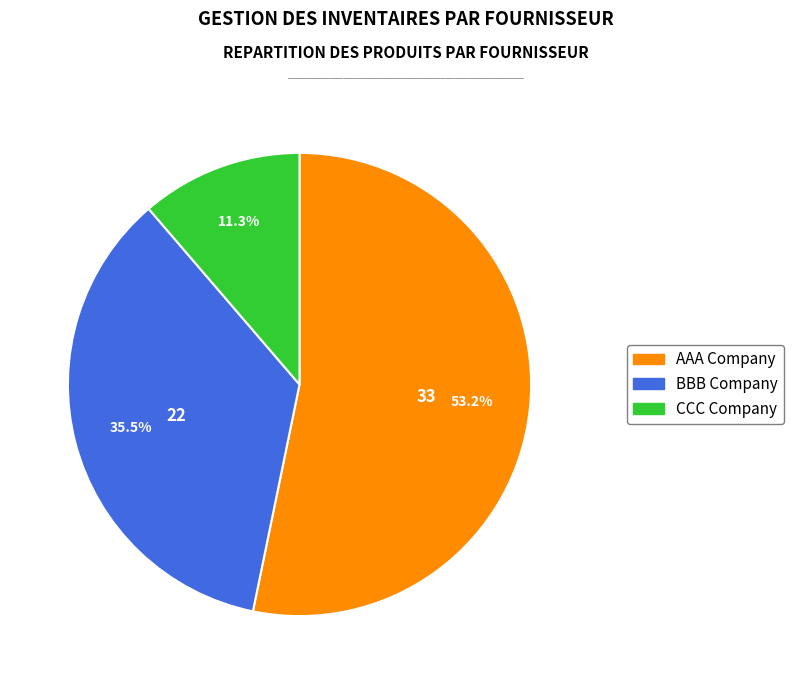

To the nearest percent, what portion does AAA Company represent?

53%